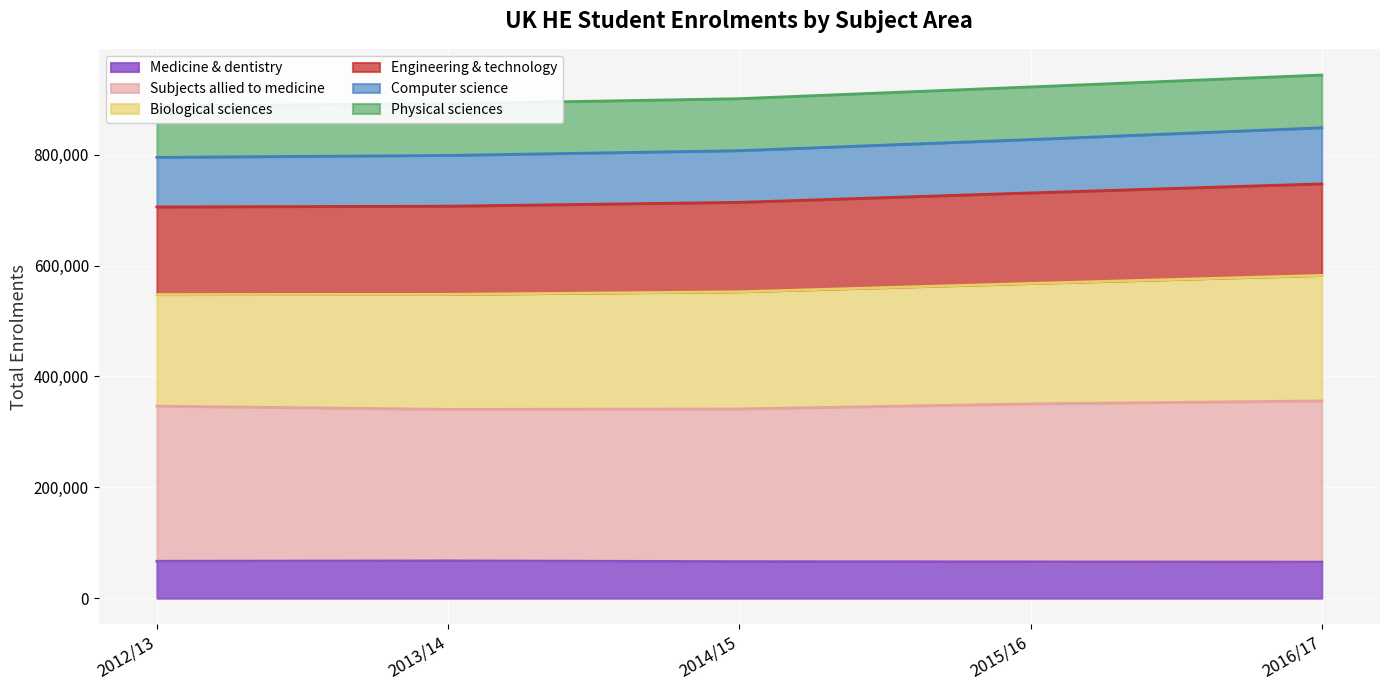

What is the label of the 2nd point from the right?

2015/16